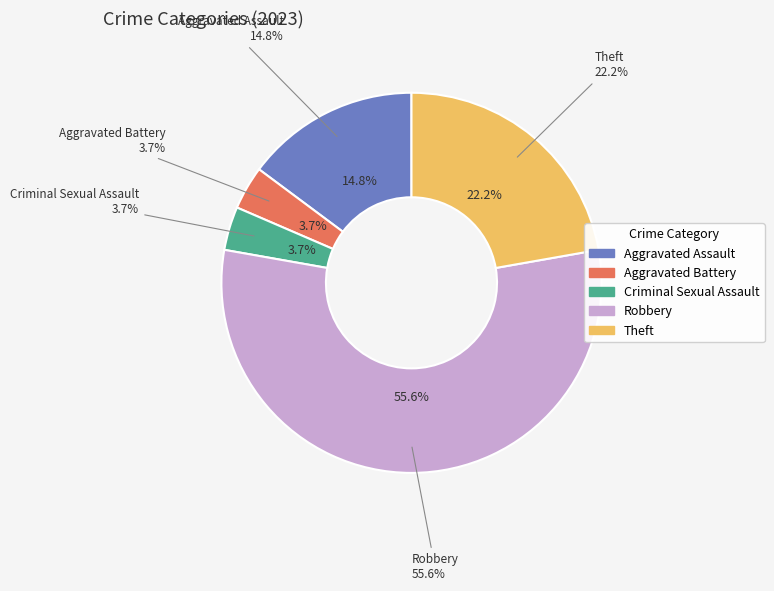

Combined, what portion of the pie is Theft and Aggravated Battery?

25.9%